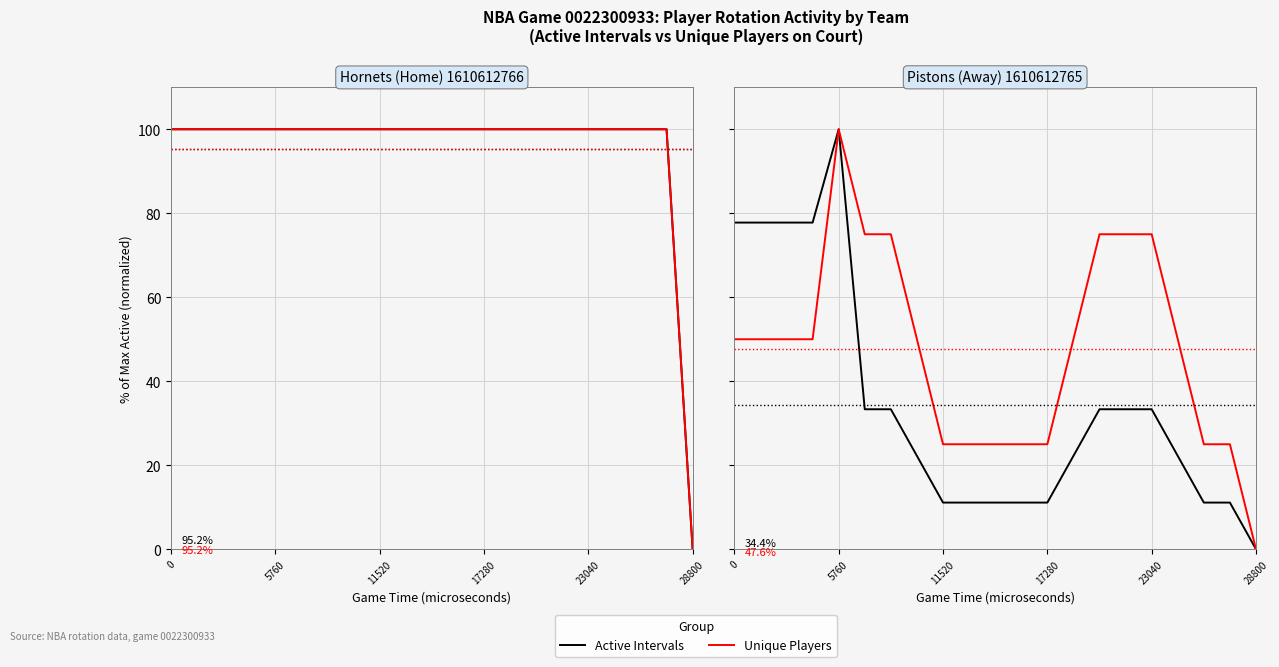

At how many categories does at least one series exceed 96?

1